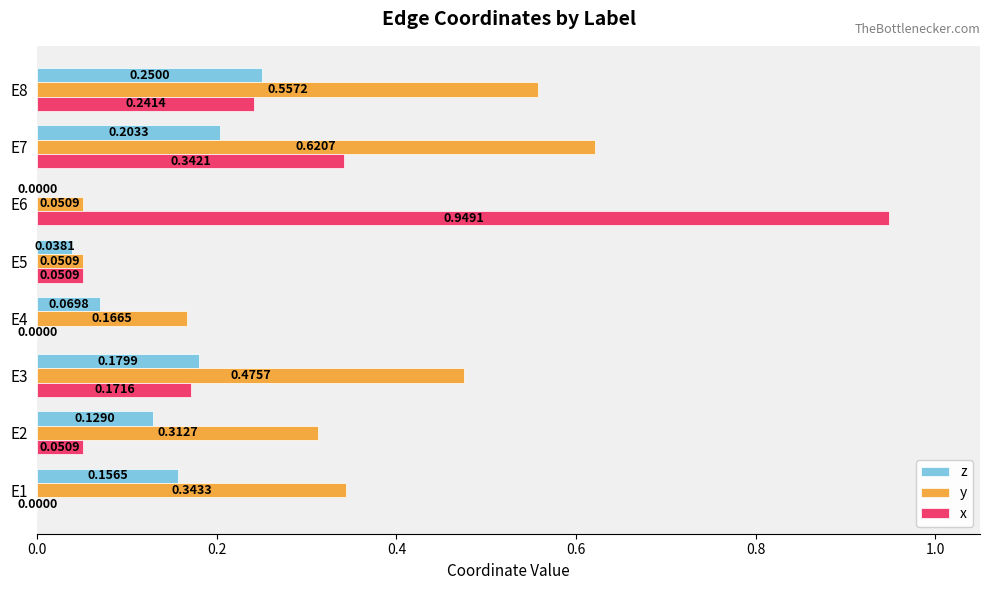

What is the sum of the x values at E6 and E7?

1.3